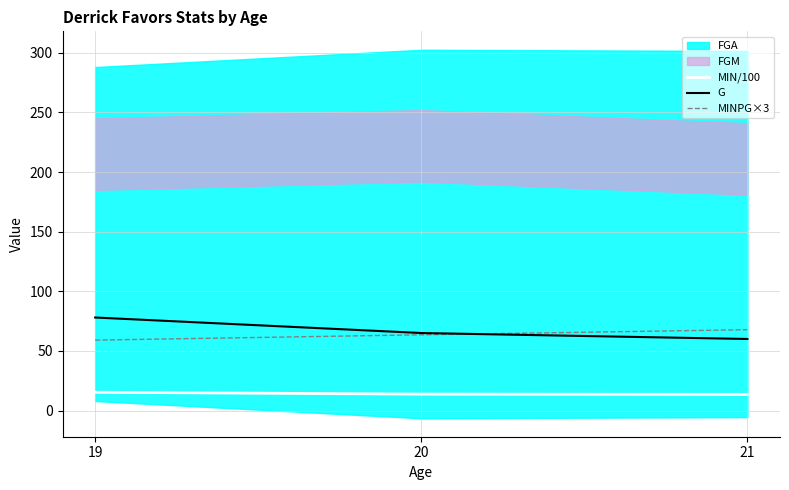

Is the value of MINPG×3 at 20 greater than the value of G at 19?

No